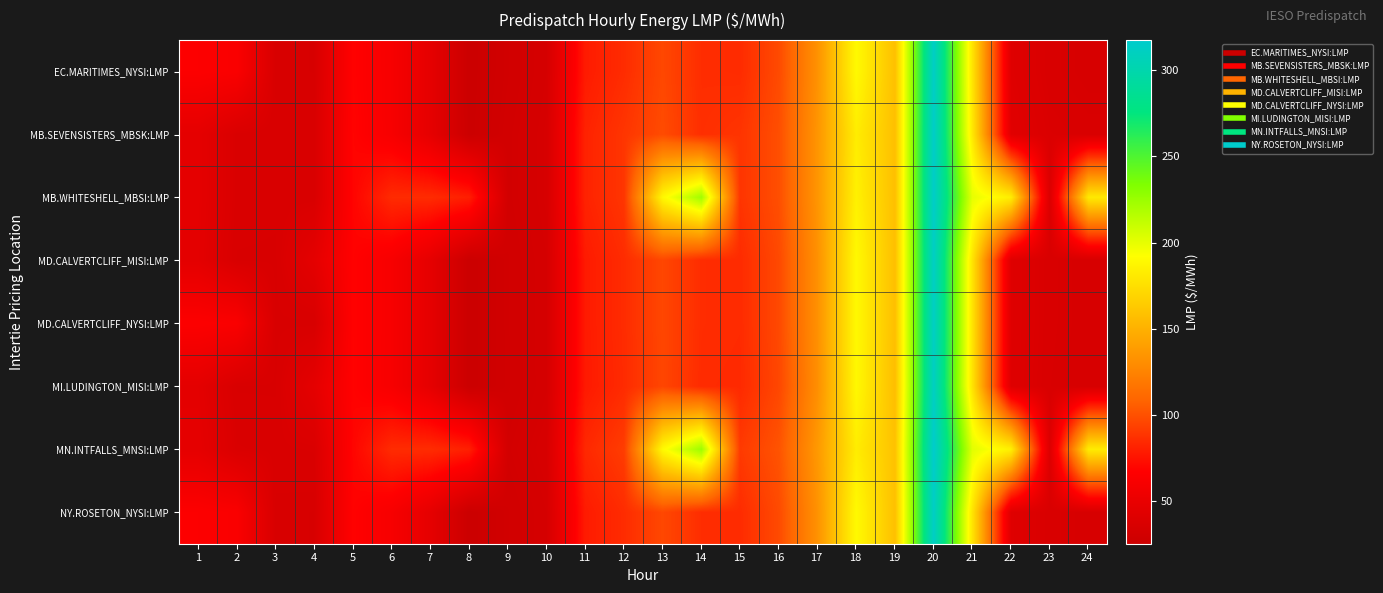

How many categories are shown in the chart?

24